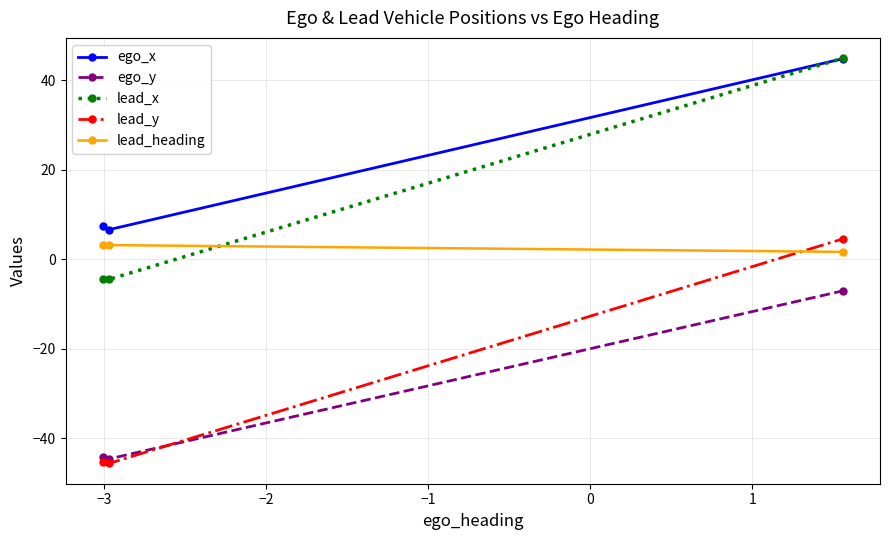

Which series has the largest total across all categories?

ego_x